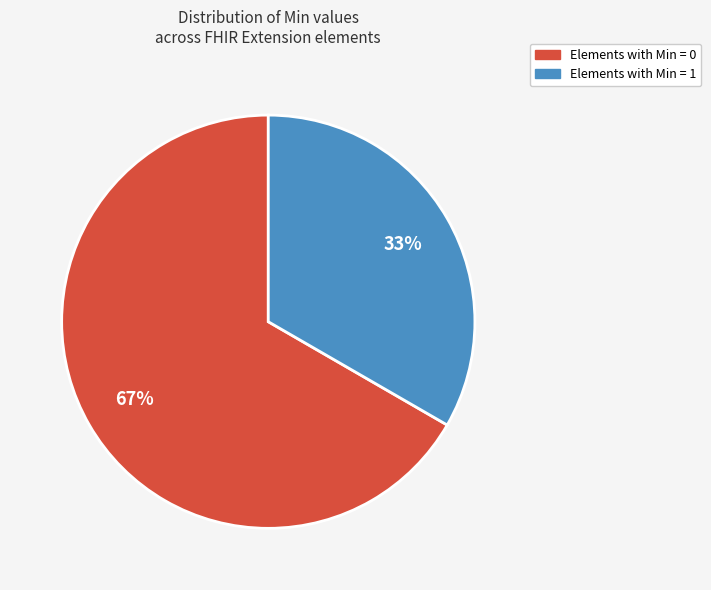

Is there any slice that represents more than half of the pie?

Yes